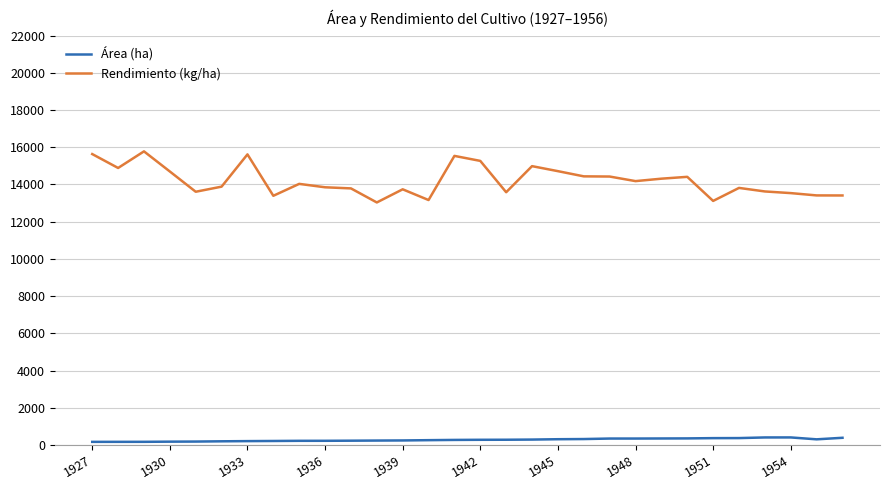

Which series has the largest total across all categories?

Rendimiento (kg/ha)